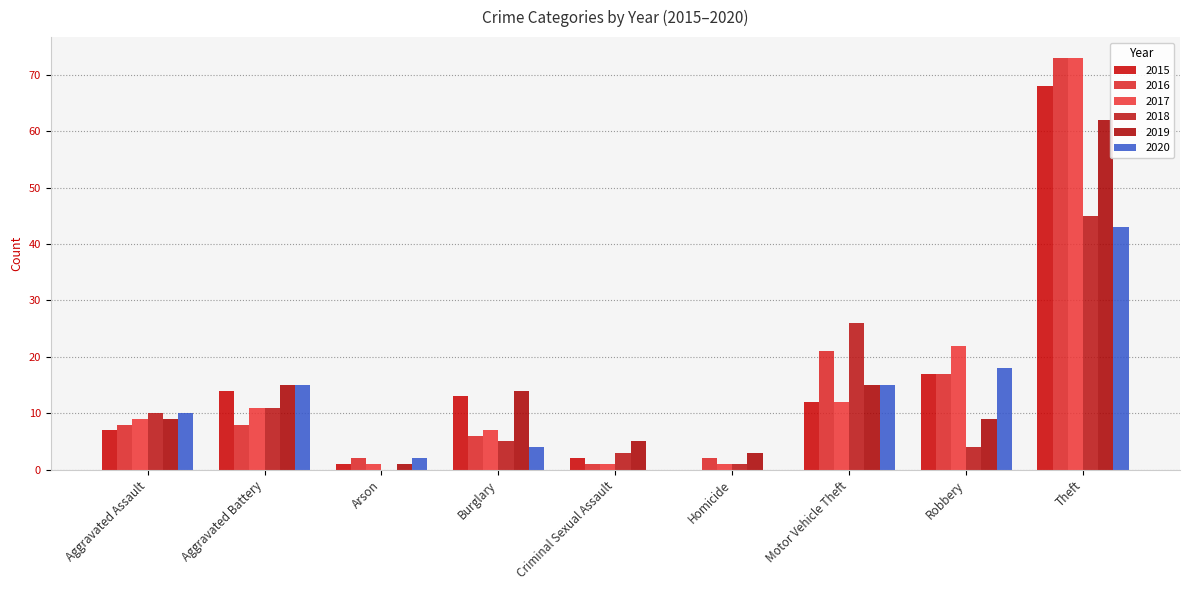

The 2016 series shows 21 at Motor Vehicle Theft. True or false?

True